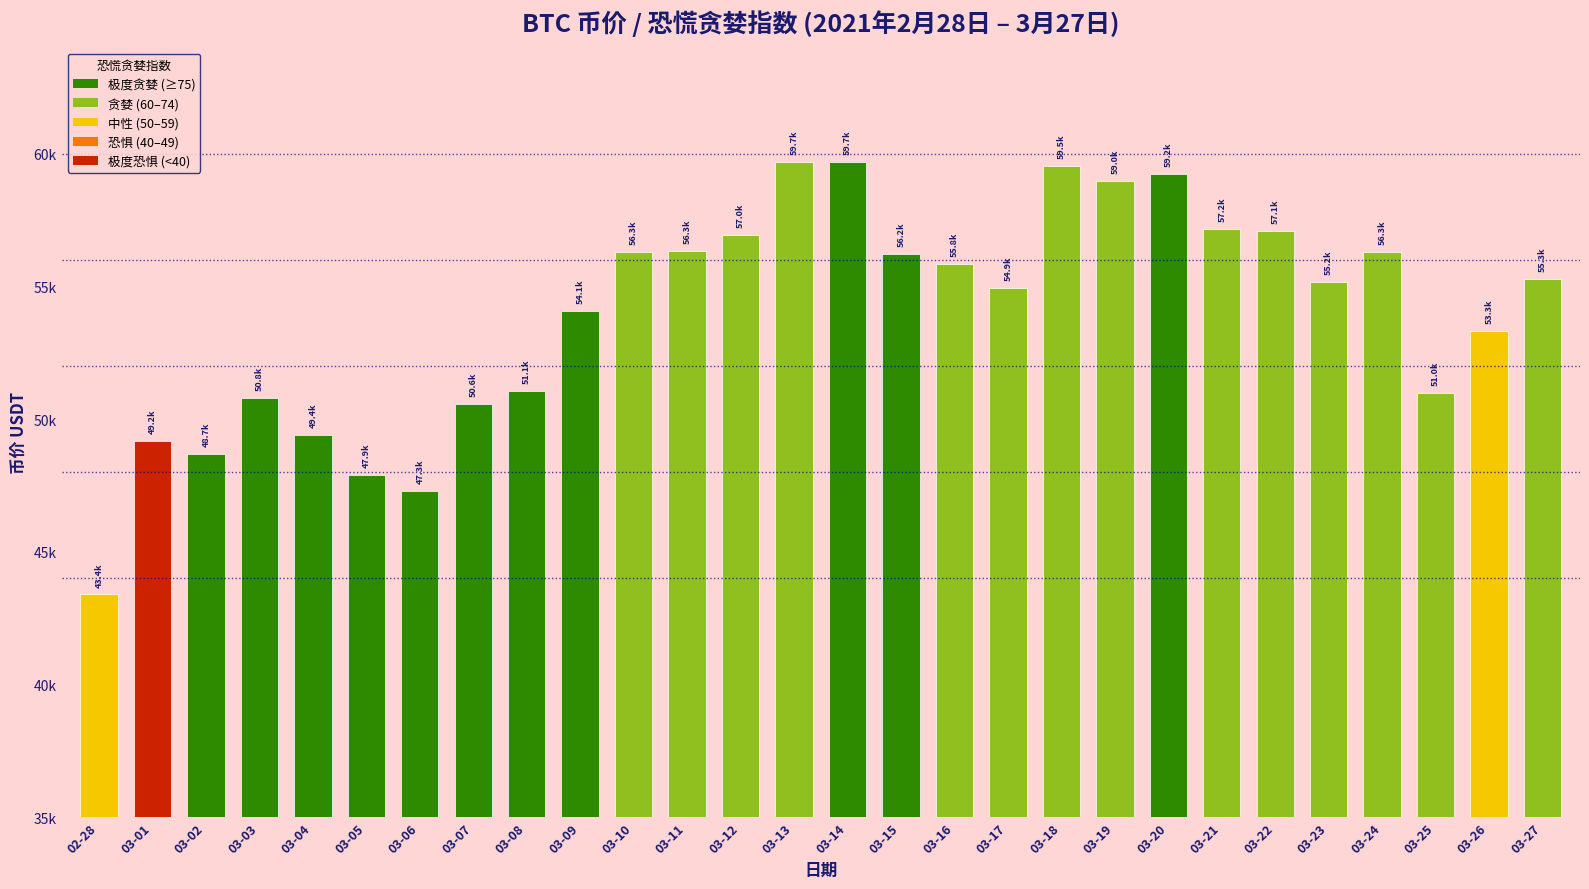

Rank the categories by value from highest to lowest.

03-13, 03-14, 03-18, 03-20, 03-19, 03-21, 03-22, 03-12, 03-11, 03-10, 03-24, 03-15, 03-16, 03-27, 03-23, 03-17, 03-09, 03-26, 03-08, 03-25, 03-03, 03-07, 03-04, 03-01, 03-02, 03-05, 03-06, 02-28